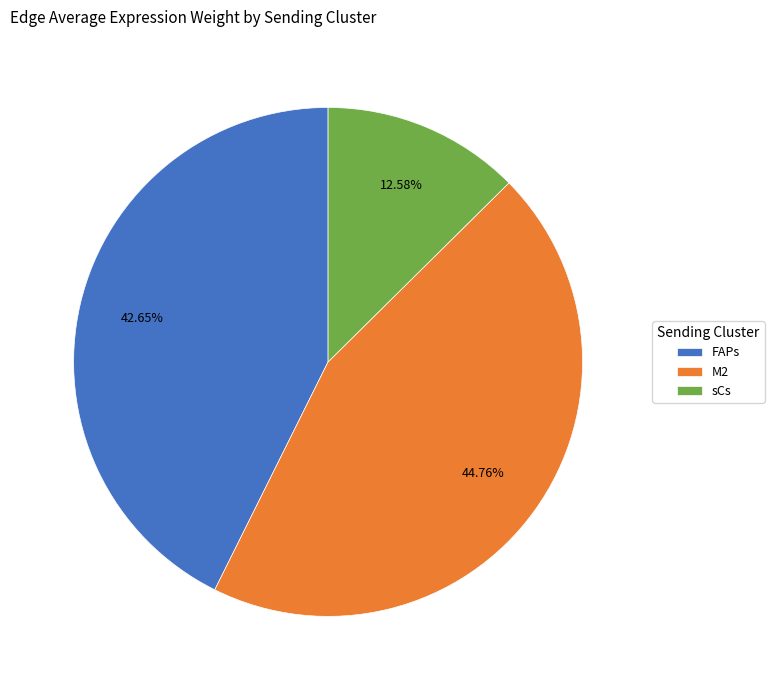

What is the total percentage of M2 and sCs?

57.3%